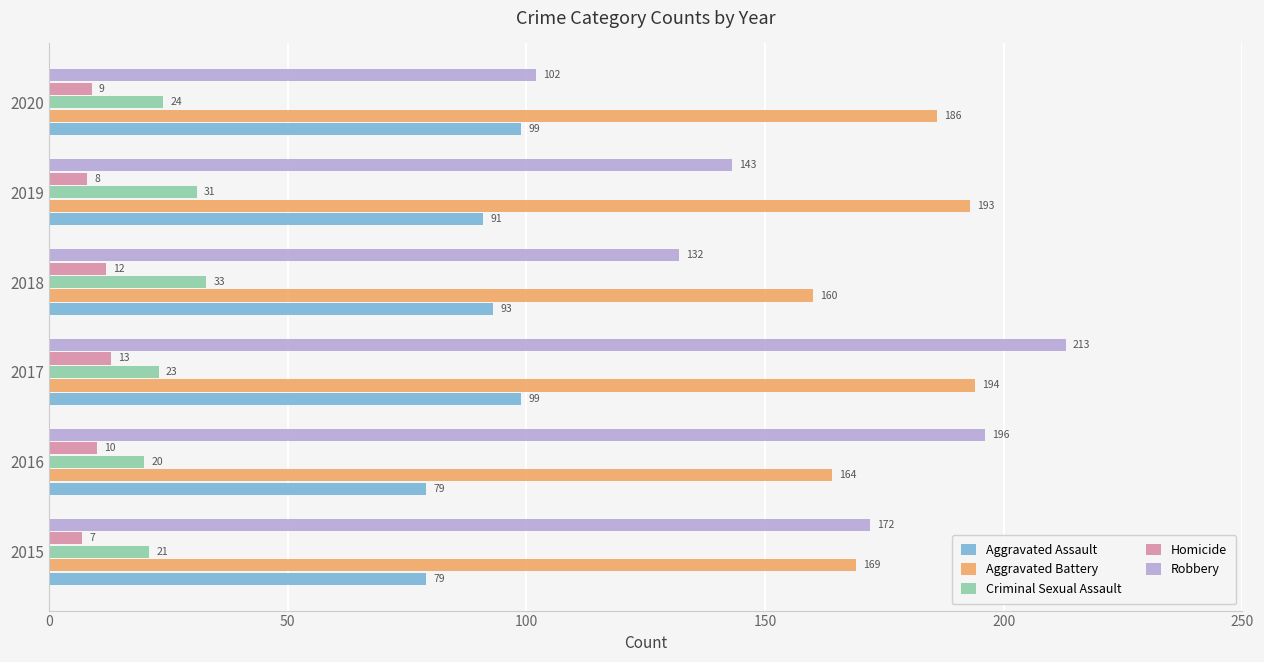

List the labels in order of Robbery value, largest first.

2017, 2016, 2015, 2019, 2018, 2020